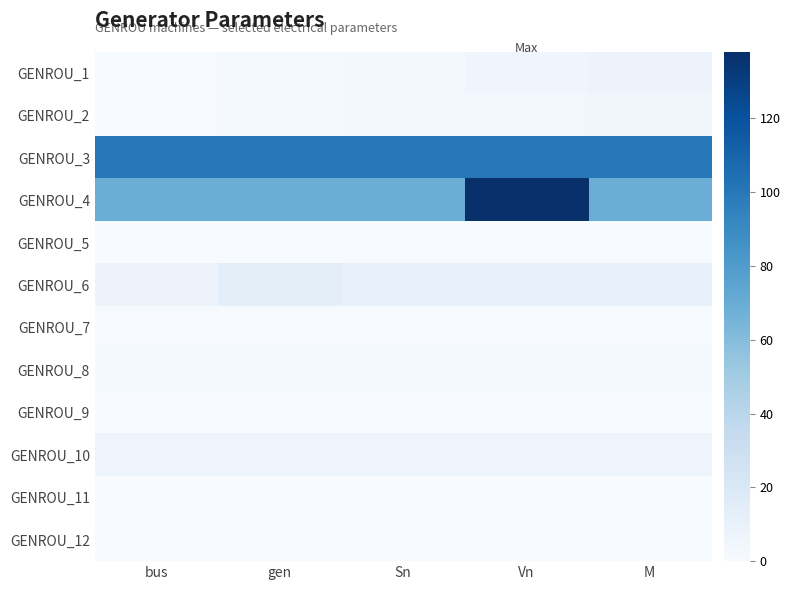

How many data points does each series have?

5